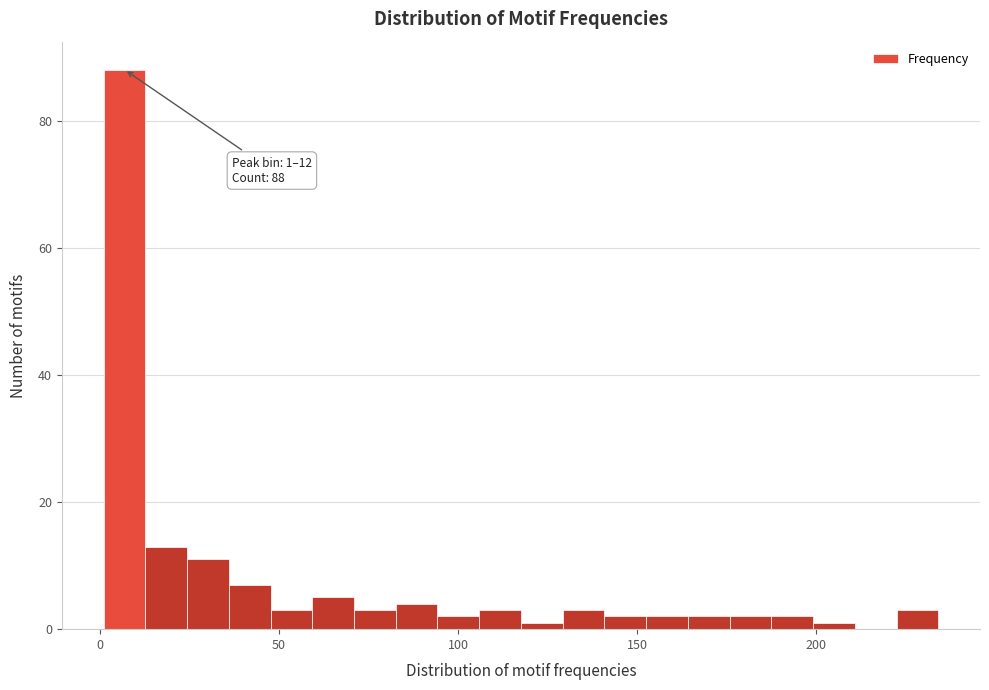

Read against the x-axis, roughly where is the centre of the tallest bar?

5